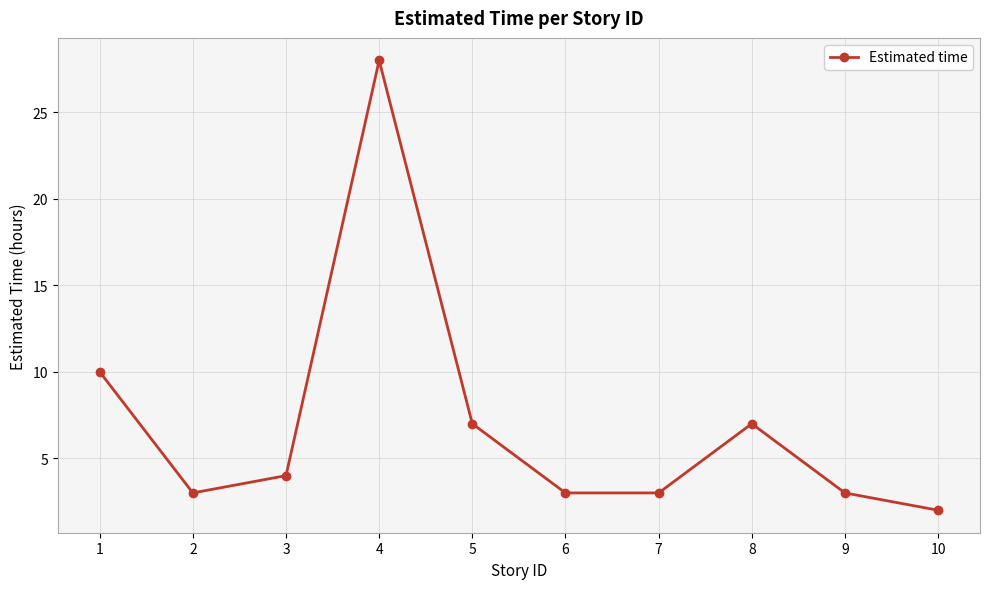

Is it true that the value at 9 is 1?

False